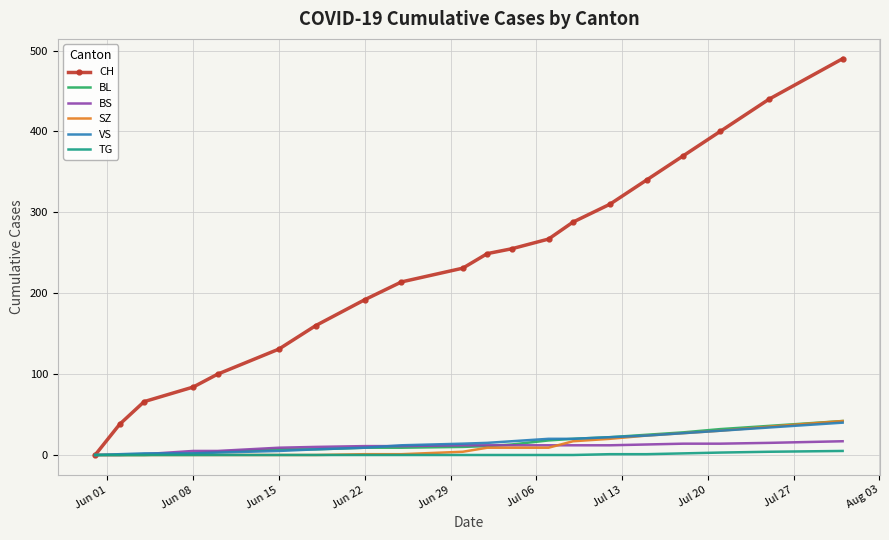

Which series has the largest range (max minus min)?

CH